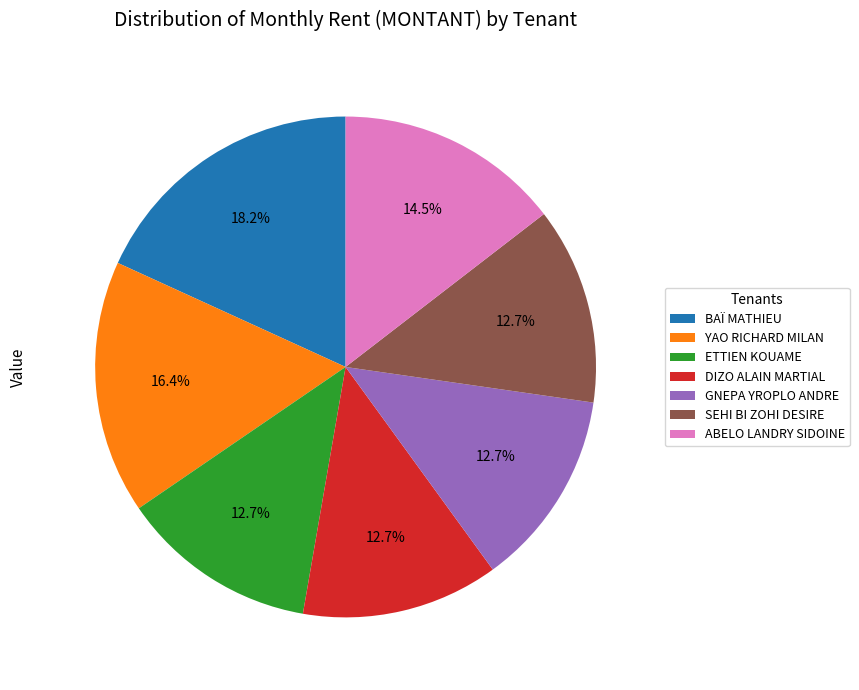

Approximately how many times larger is the value at ETTIEN KOUAME compared to DIZO ALAIN MARTIAL?

1.0